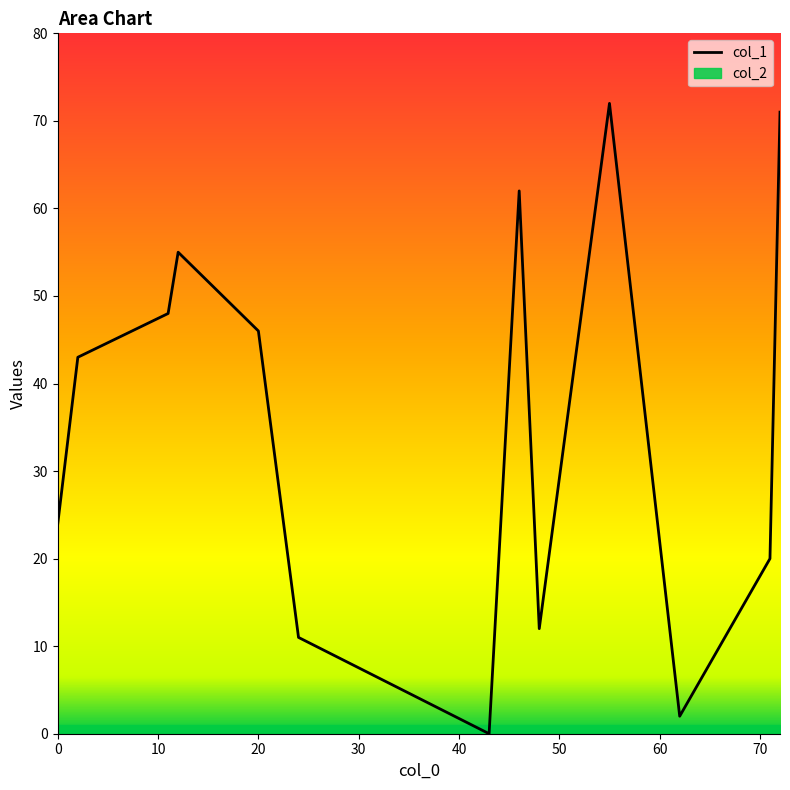

What is the spread (max minus min) of values at 20?

45